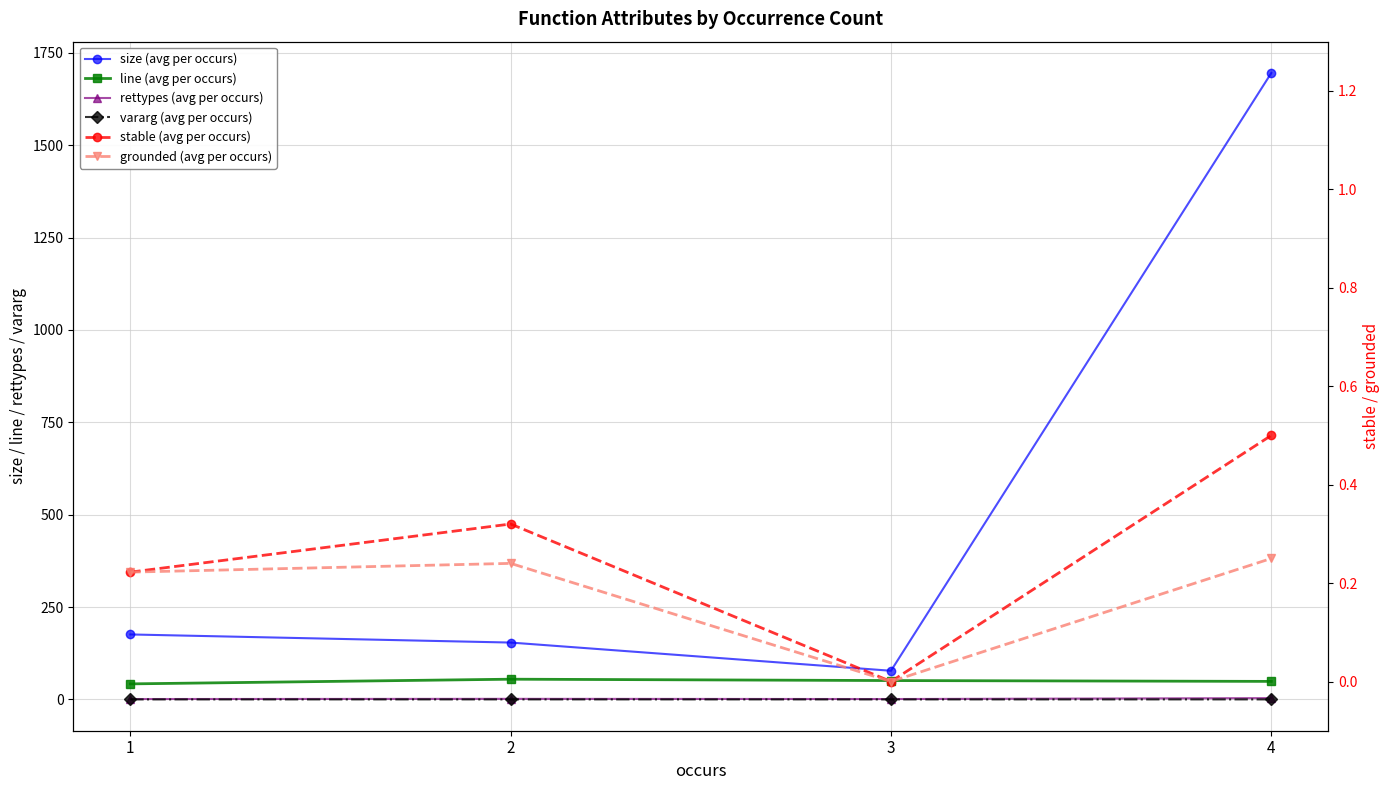

Which series has the largest total across all categories?

size (avg per occurs)